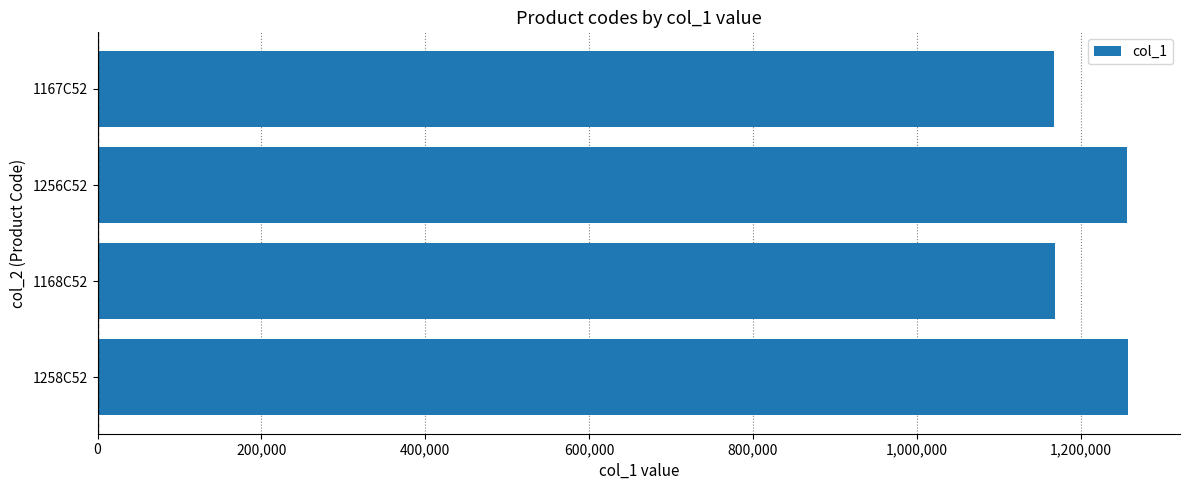

At which label is the value closest to 1212713?

1256C52